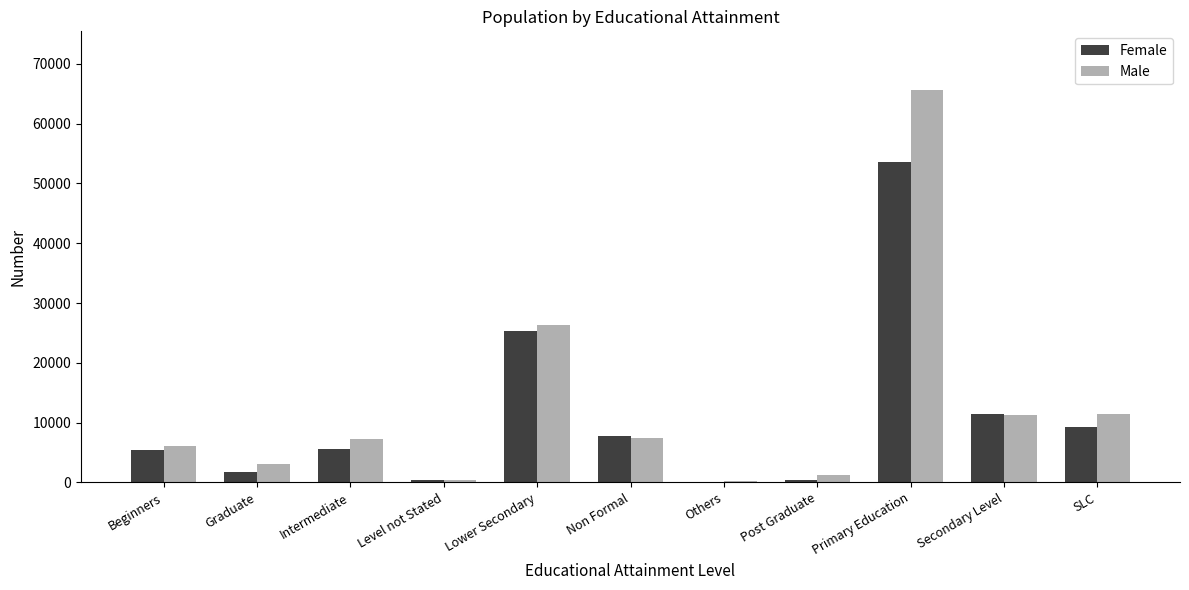

What are all the series names shown in the legend?

Female, Male